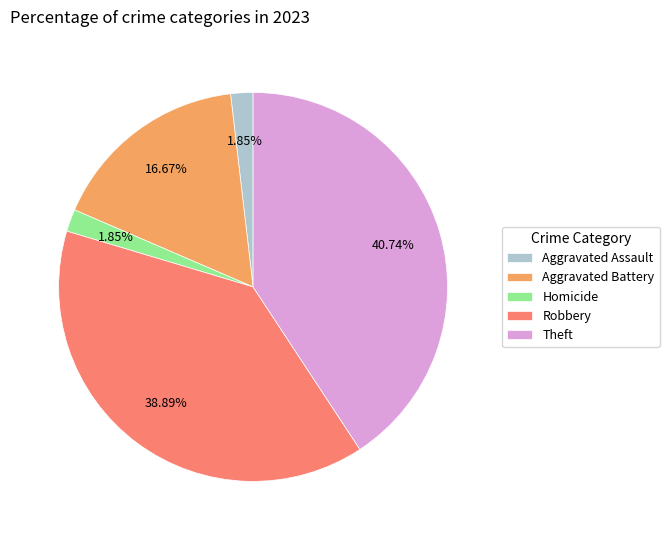

How much of the chart is everything except Aggravated Battery?

83.3%